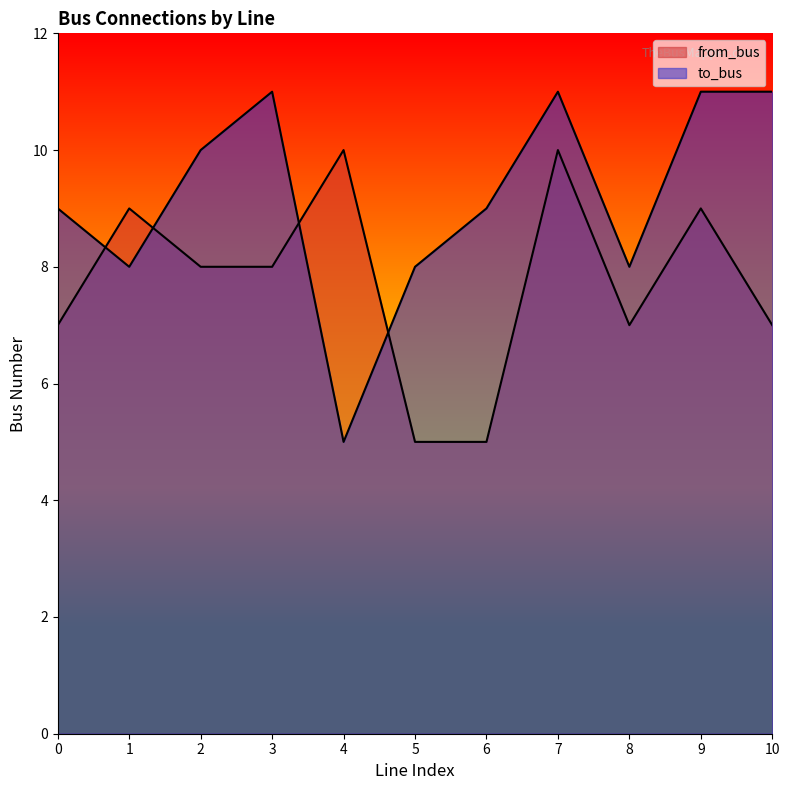

At which label does to_bus reach its peak?

3